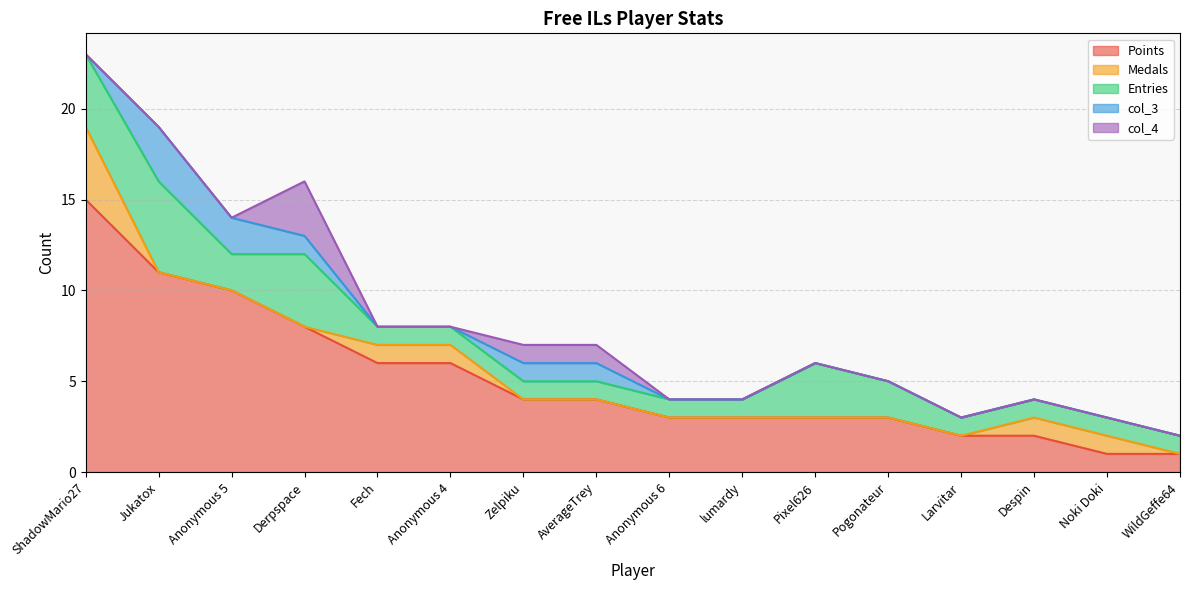

What is the spread (max minus min) of values at ShadowMario27?

15